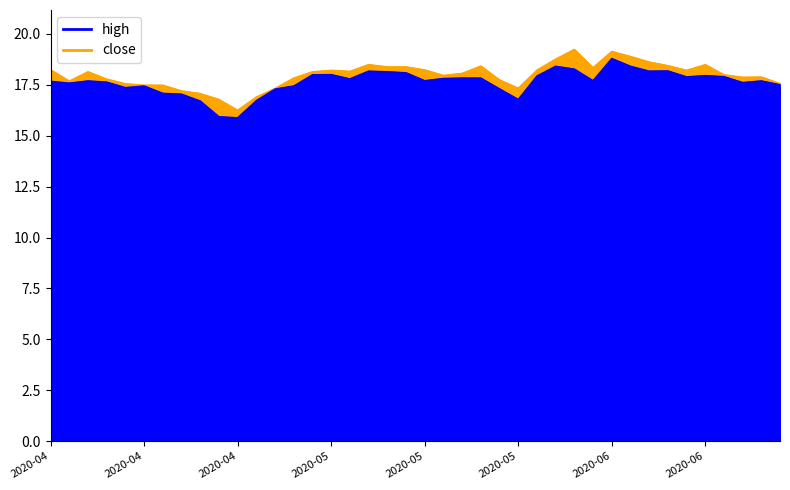

True or false: close and high intersect in this chart.

False